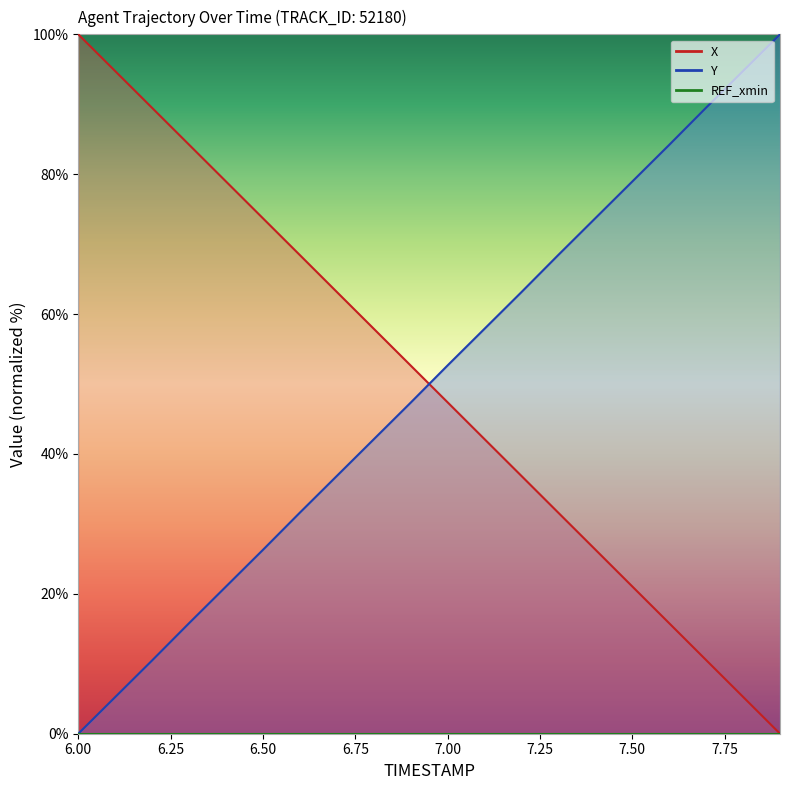

How many values in the X series are below 52?

10